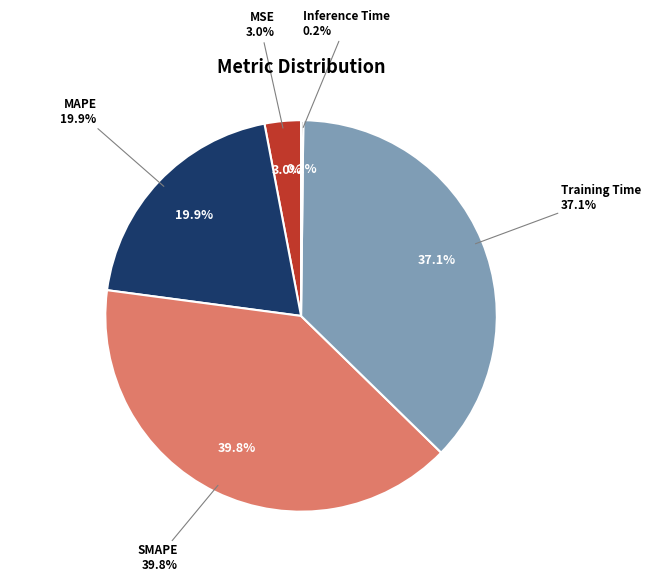

Which category has the smallest portion of the pie?

Inference Time